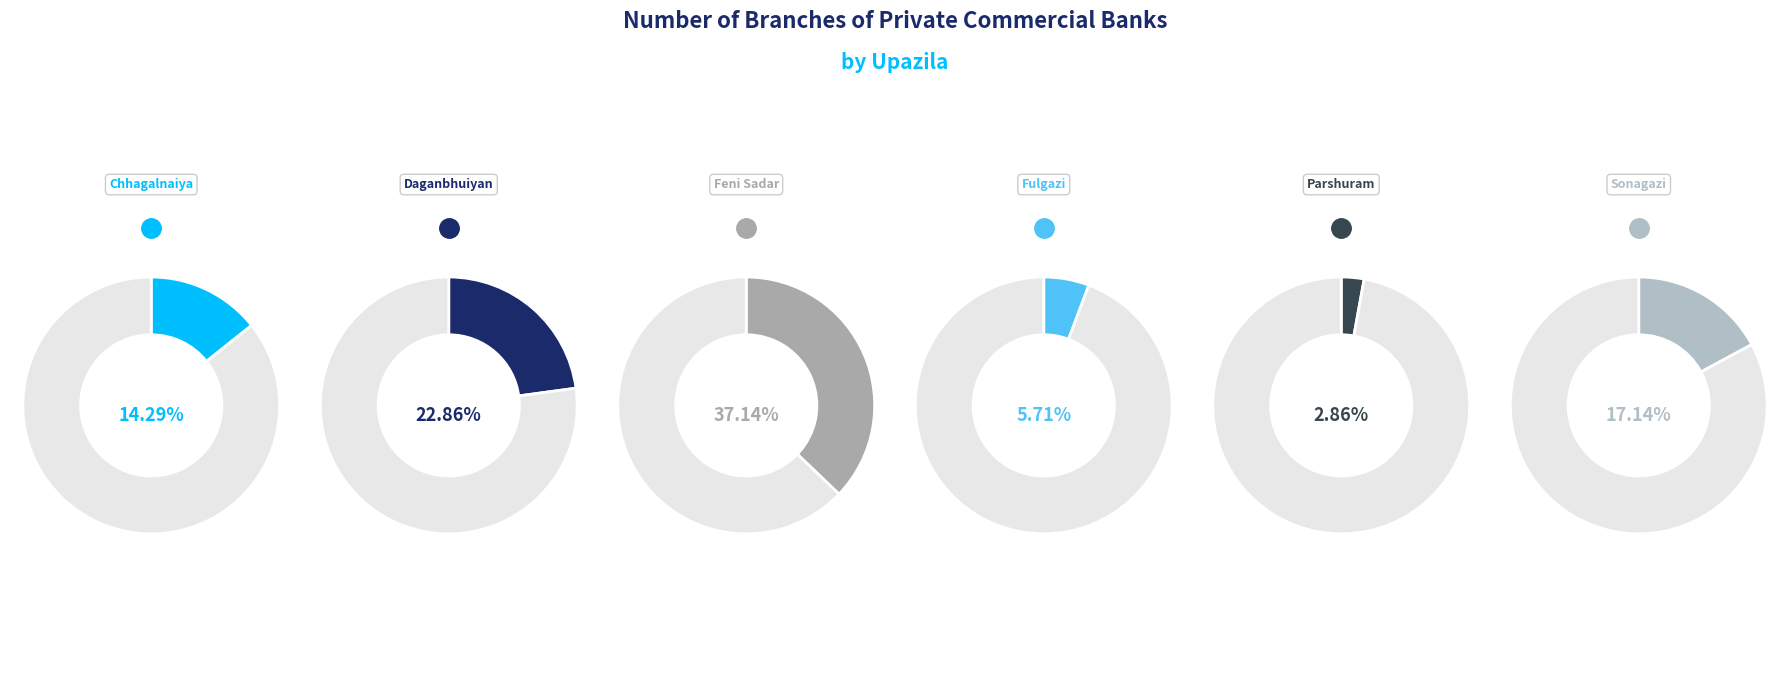

How many slices are in this pie chart?

6